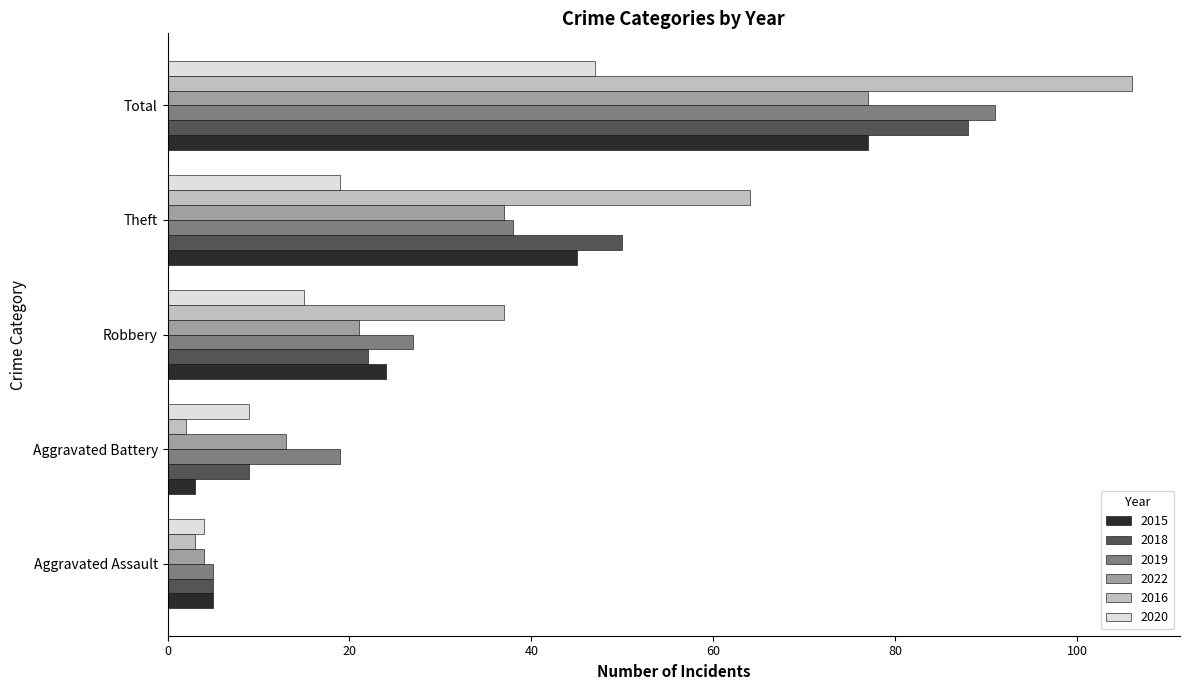

The value of 2019 at Robbery is 27. True or false?

True